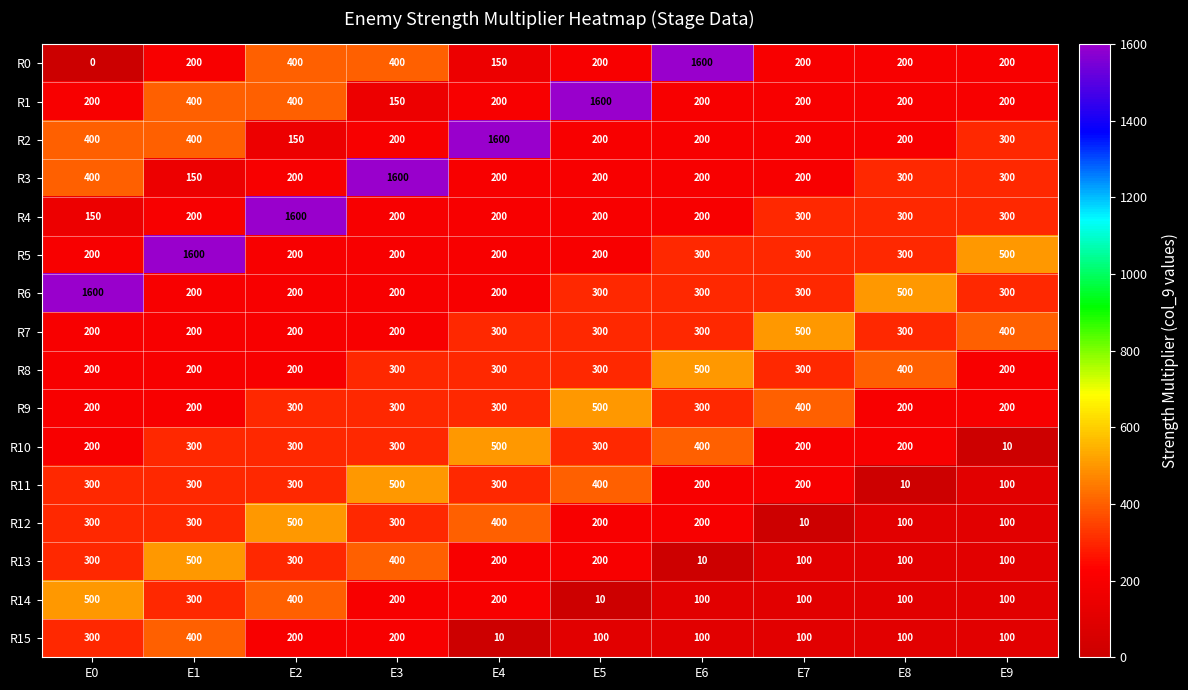

What is the total value across all series at E0?

5450